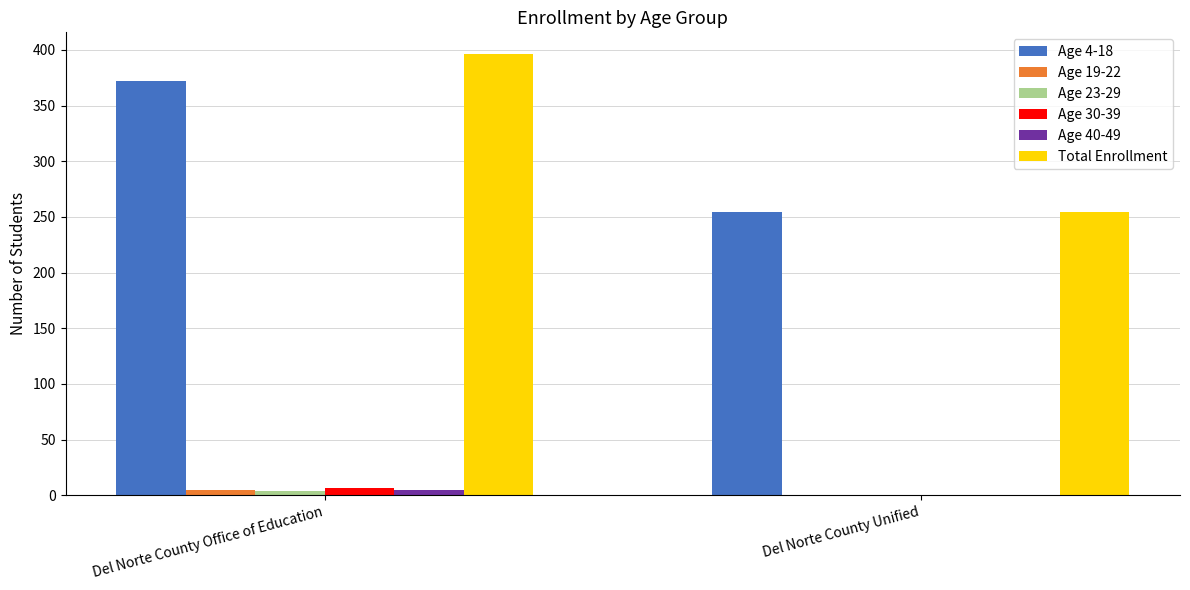

True or false: Total Enrollment has a value of 428 at Del Norte County Unified.

False